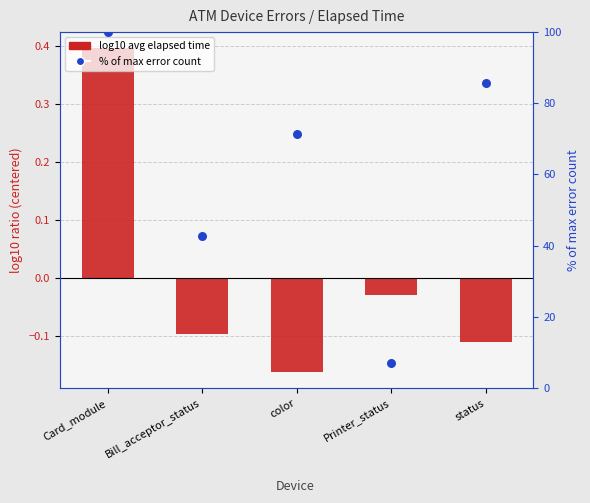

Is the value of % of max error count at color greater than the value of log10 avg elapsed time (centered) at Bill_acceptor_status?

Yes